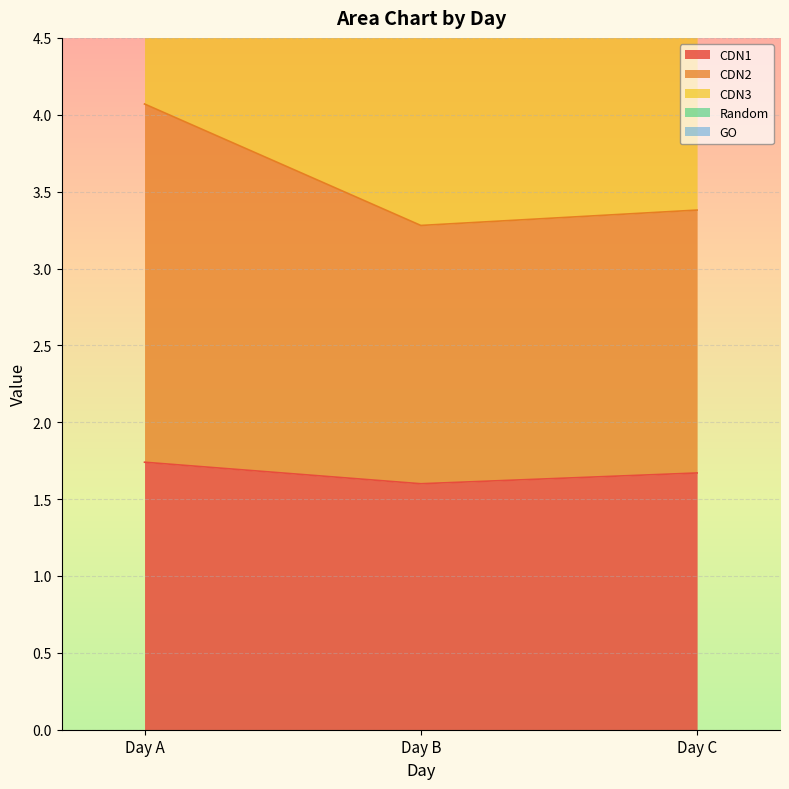

What is the difference between the highest and lowest values at Day B?

6.1